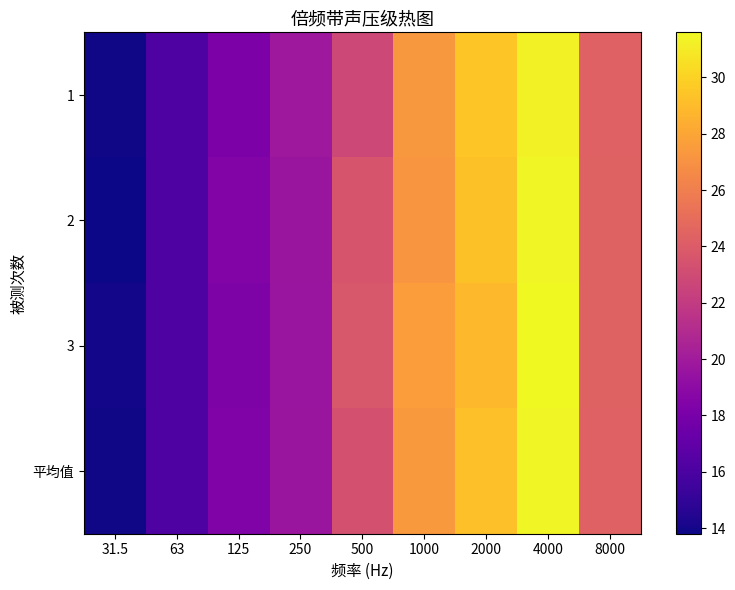

Rank the series at 4000 from highest to lowest value.

3, 平均值, 2, 1